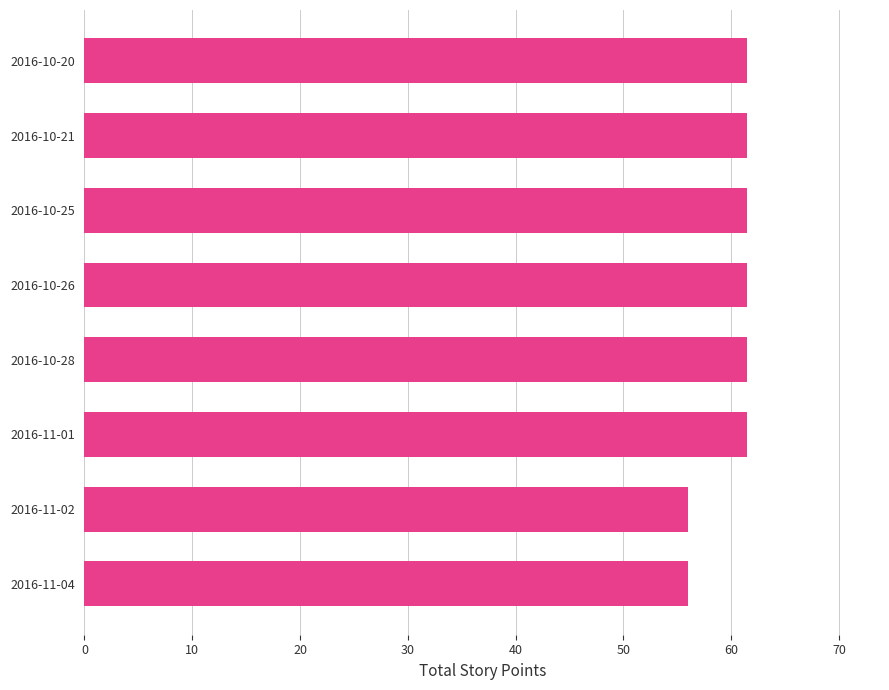

What is the average value?

60.1